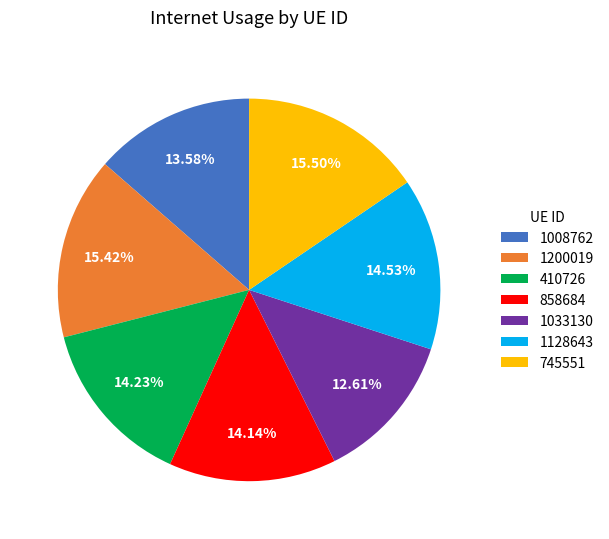

Combined, do 1008762 and 858684 account for over 50%?

No